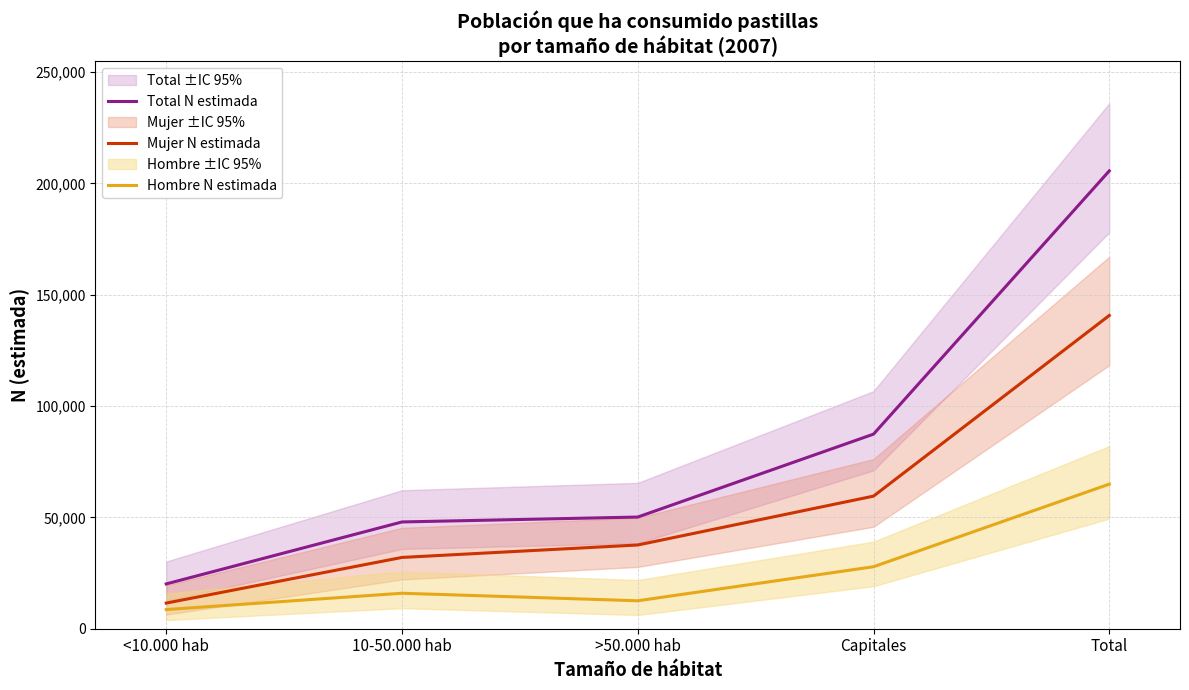

Is the value of Mujer N estimada at Capitales greater than the value of Hombre N estimada at <10.000 hab?

Yes